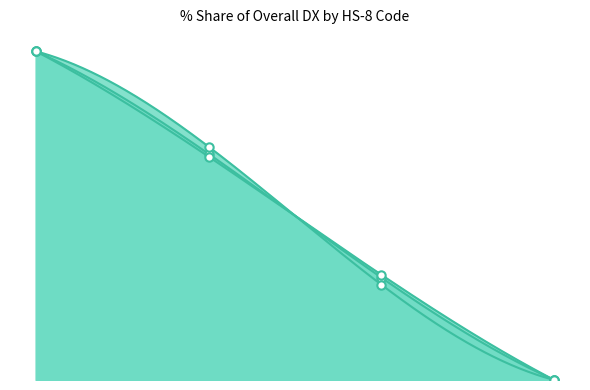

Rank the series at All from highest to lowest value.

200712_% Share of overall DX, 200812_% Share of overall DX, 200912_% Share of overall DX